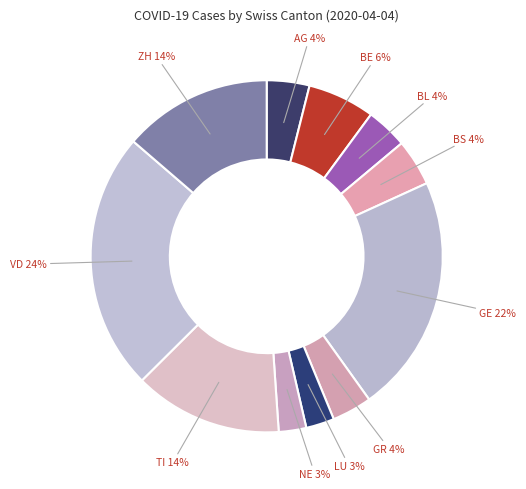

Is it true that BS is 14% of the pie?

False